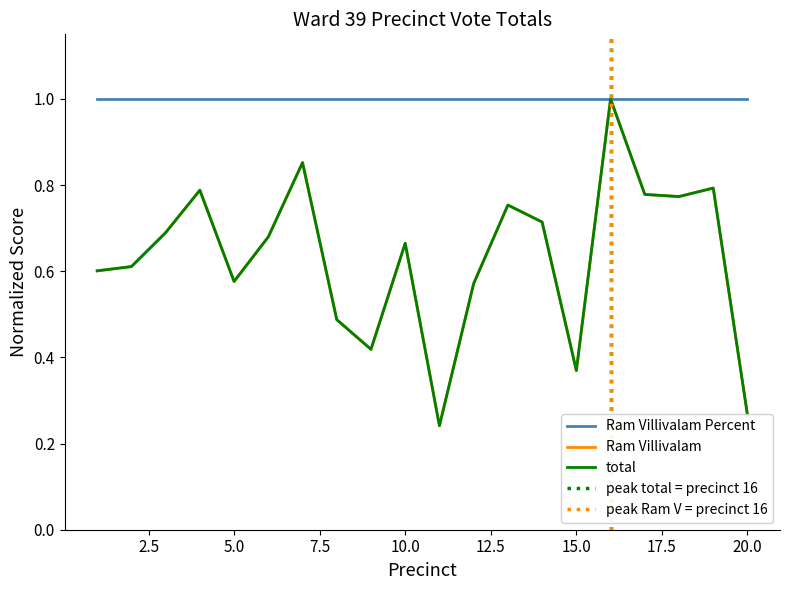

True or false: Ram Villivalam and total cross at least once.

False